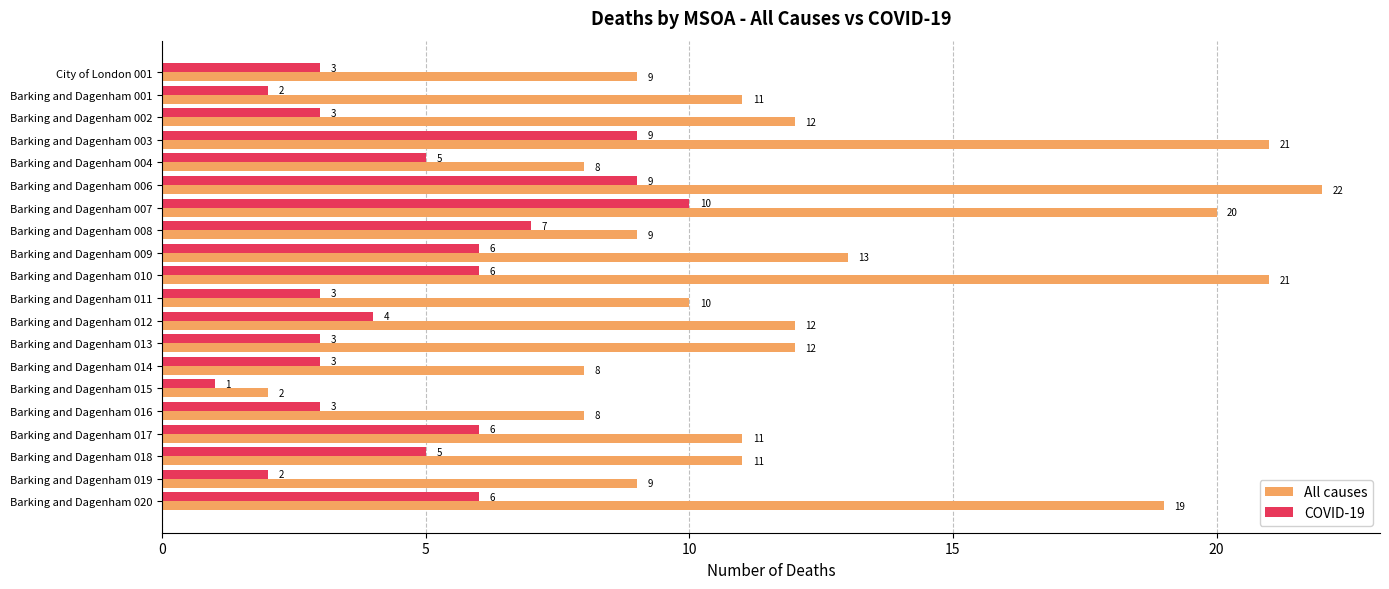

Rank the series by their maximum value, from highest to lowest.

All causes, COVID-19